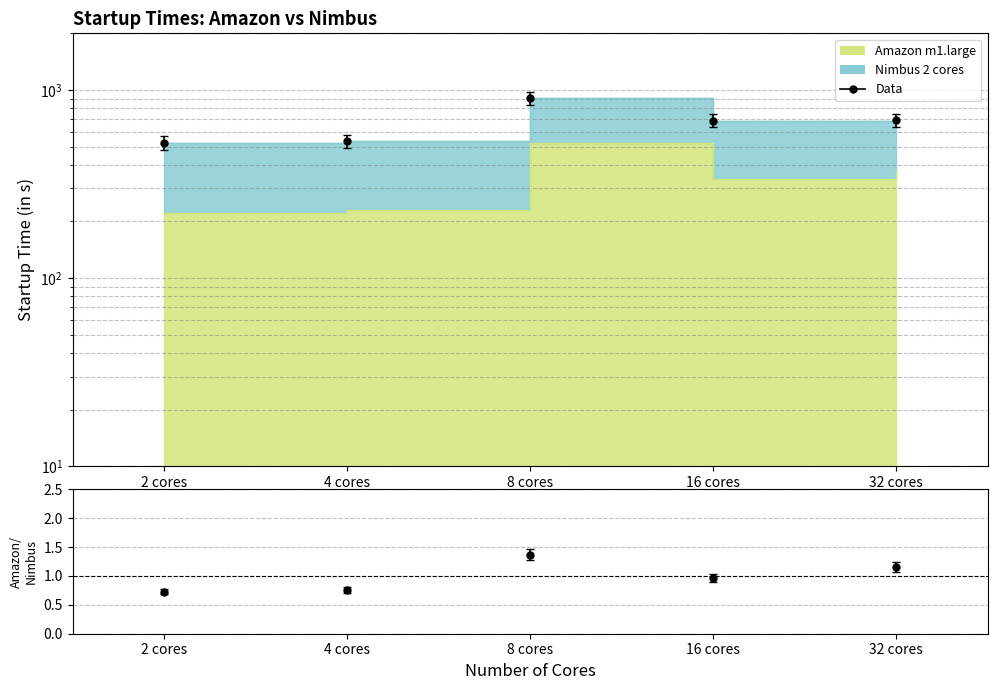

Approximately how many times larger is the value at 2 cores compared to 32 cores?

0.6